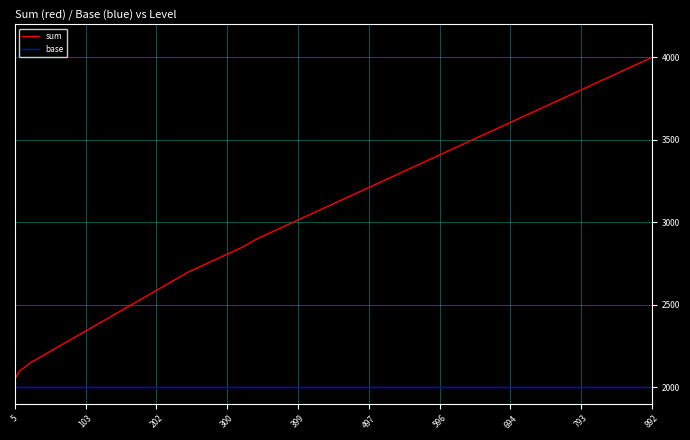

True or false: sum and base cross at least once.

False